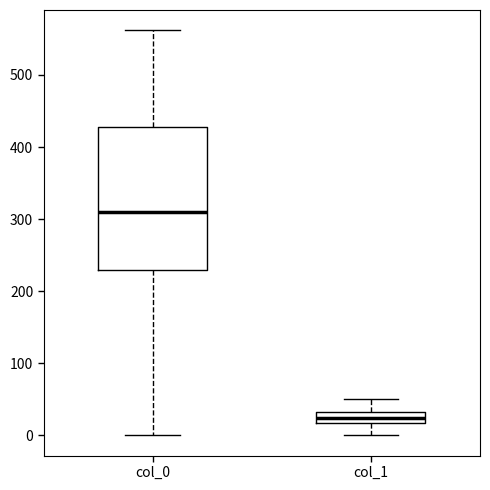

Reading left to right, read every box against the y-axis: the position of its median line, the range the box covers, and the ends of its whiskers. The values are not printed on the chart, so give them approximately, as read against the axis.

col_0: median 310, box 230 to 430, whiskers 0 to 560
col_1: median 20 (inside the box), box 20 to 30, whiskers 0 to 50